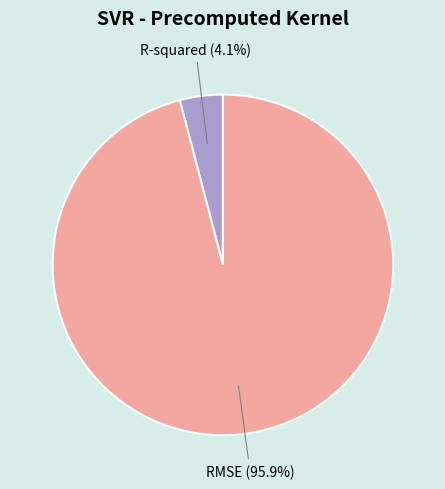

Rank the categories by value from lowest to highest.

R-squared, RMSE